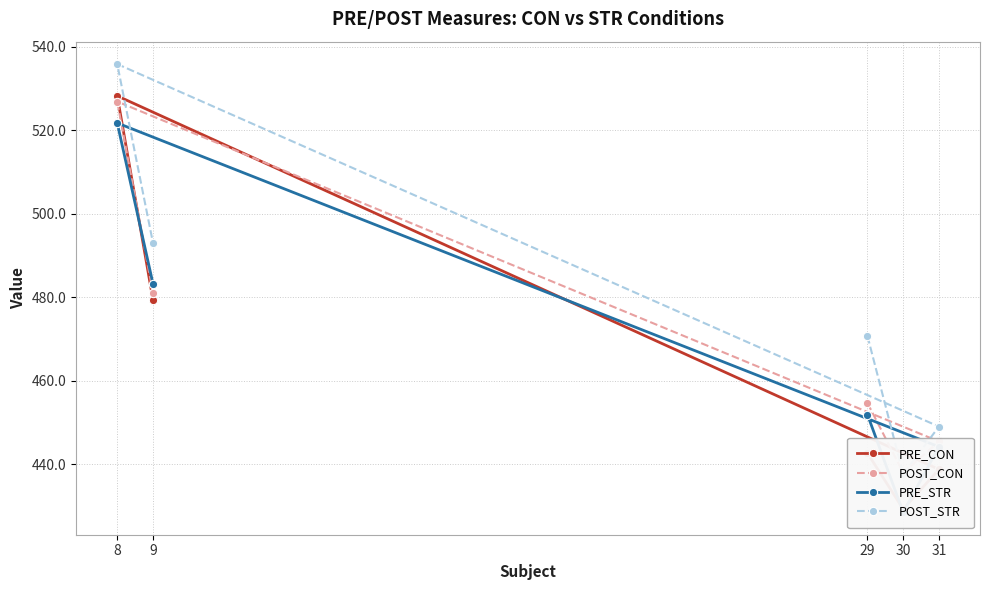

Does the chart have visible grid lines?

Yes